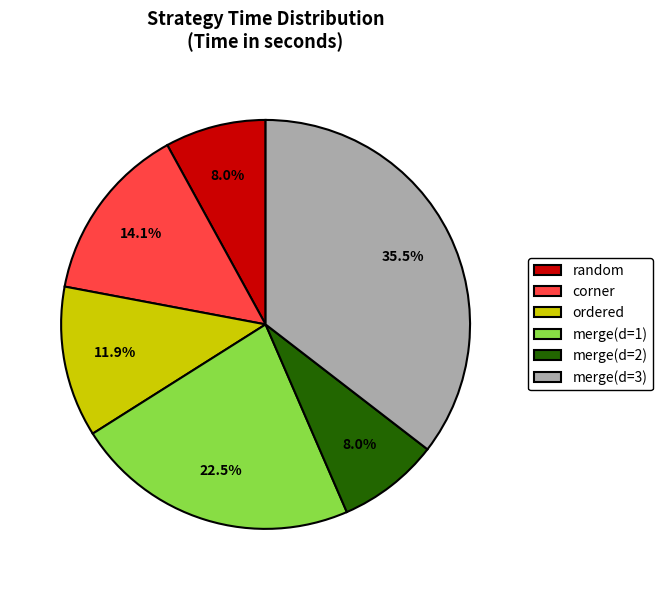

What is the largest slice in the pie chart?

merge(d=3)